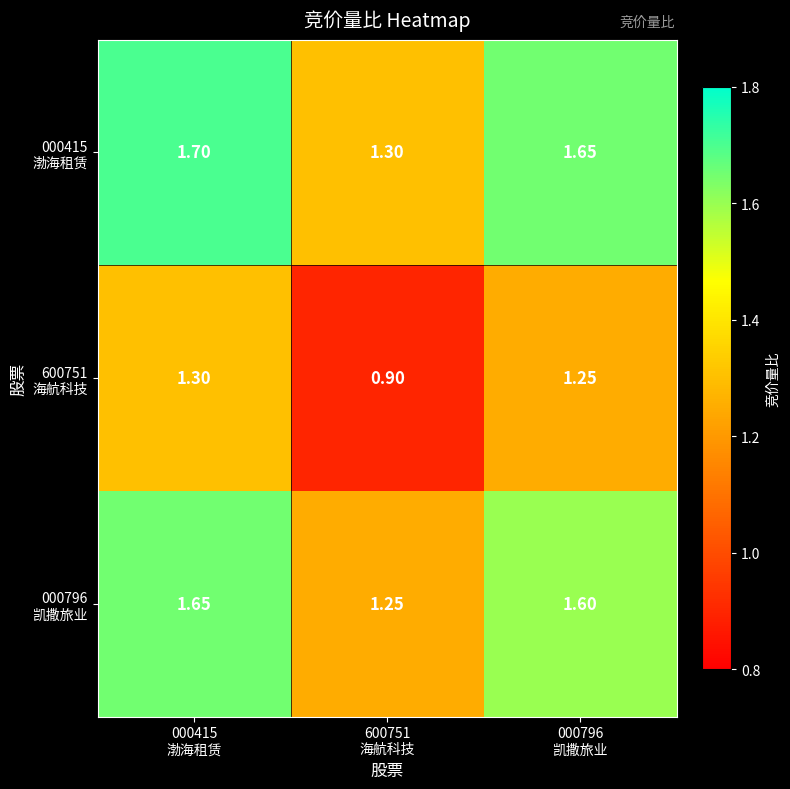

What is the minimum value shown in the chart?

0.9